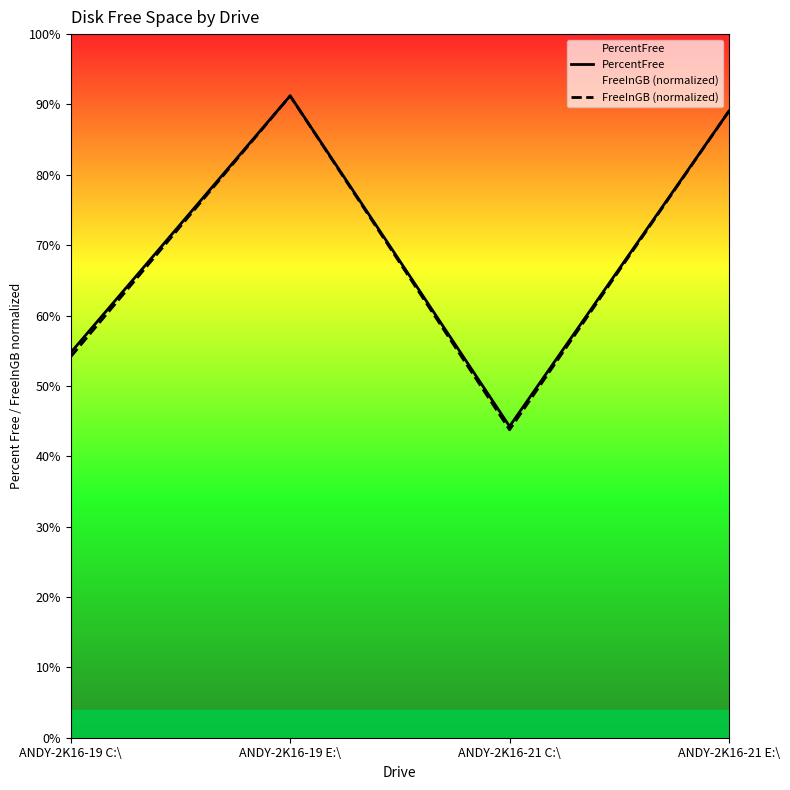

What is the smallest value displayed?

43.8